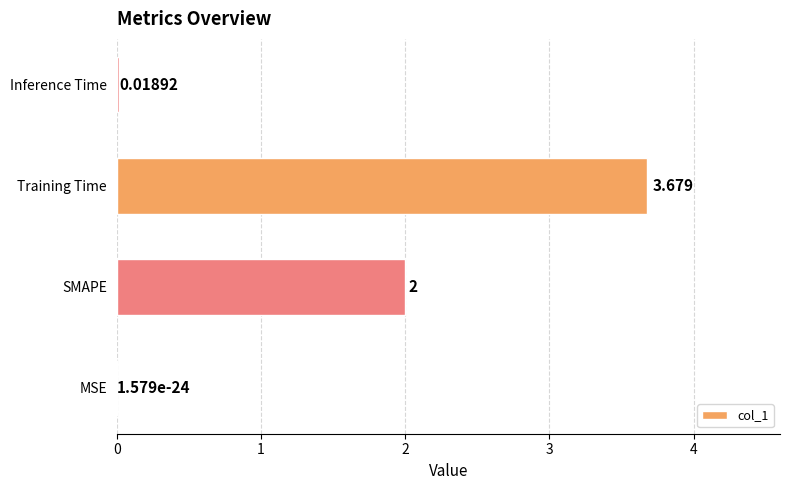

Which category has the highest value across all series?

Training Time